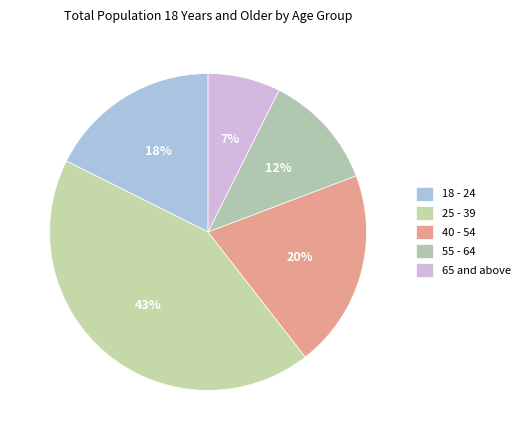

To the nearest percent, what is the combined percentage of 40 - 54 and 55 - 64?

32%